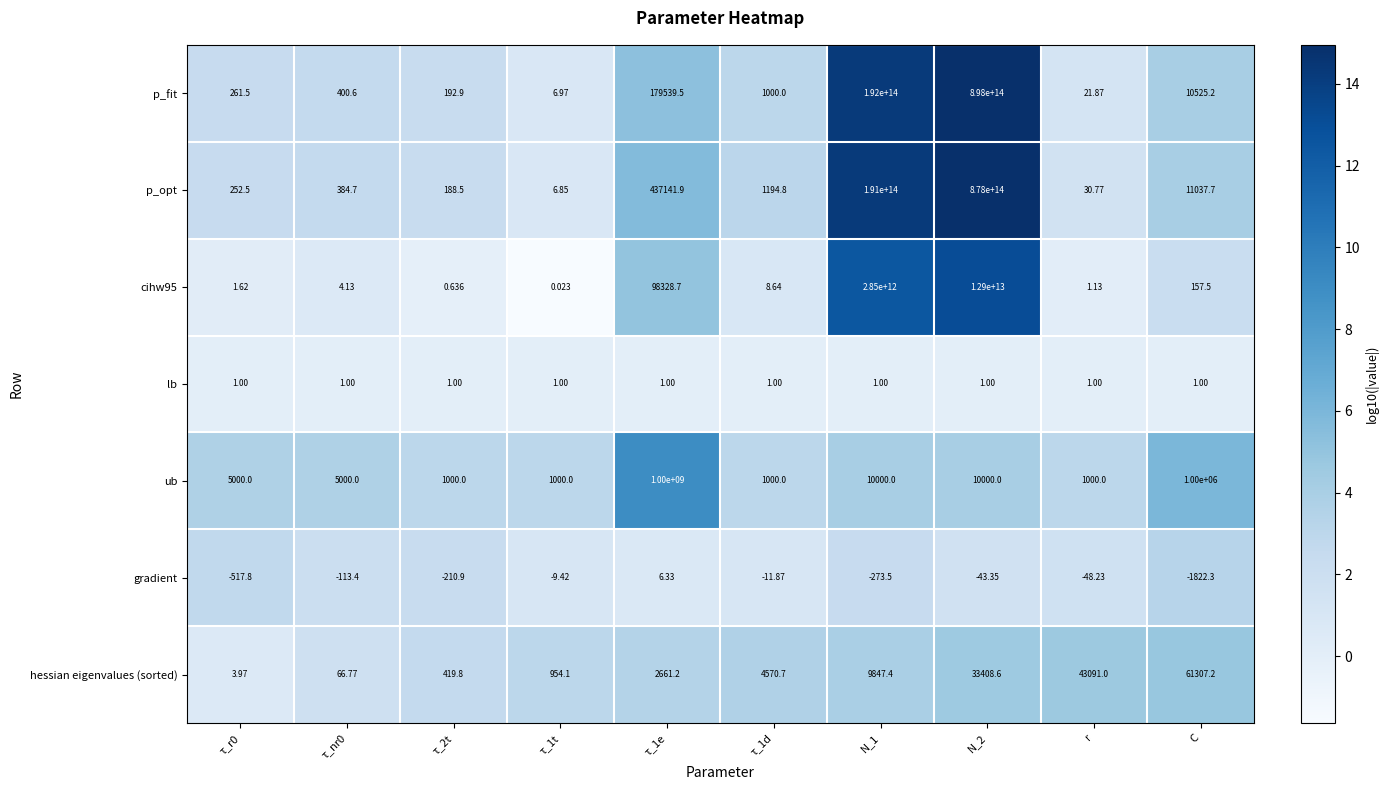

Which series has the largest total across all categories?

p_fit